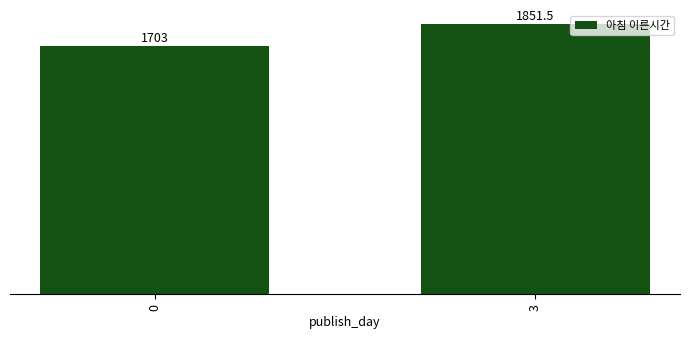

The chart shows a value of 2438.5 at 0. True or false?

False